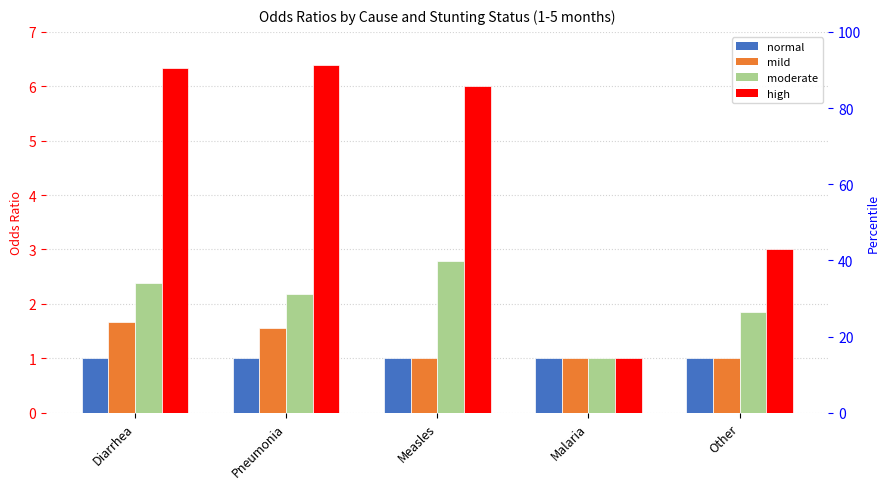

Count the mild values in the range 1 to 2.

5